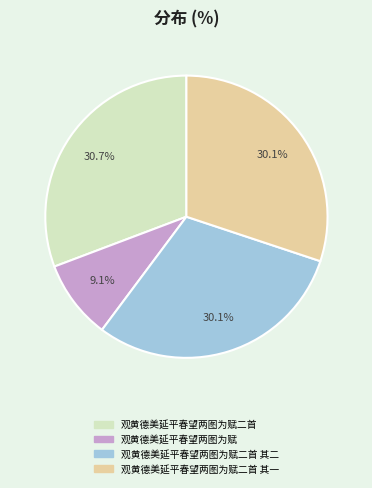

Does any single category account for the majority?

No